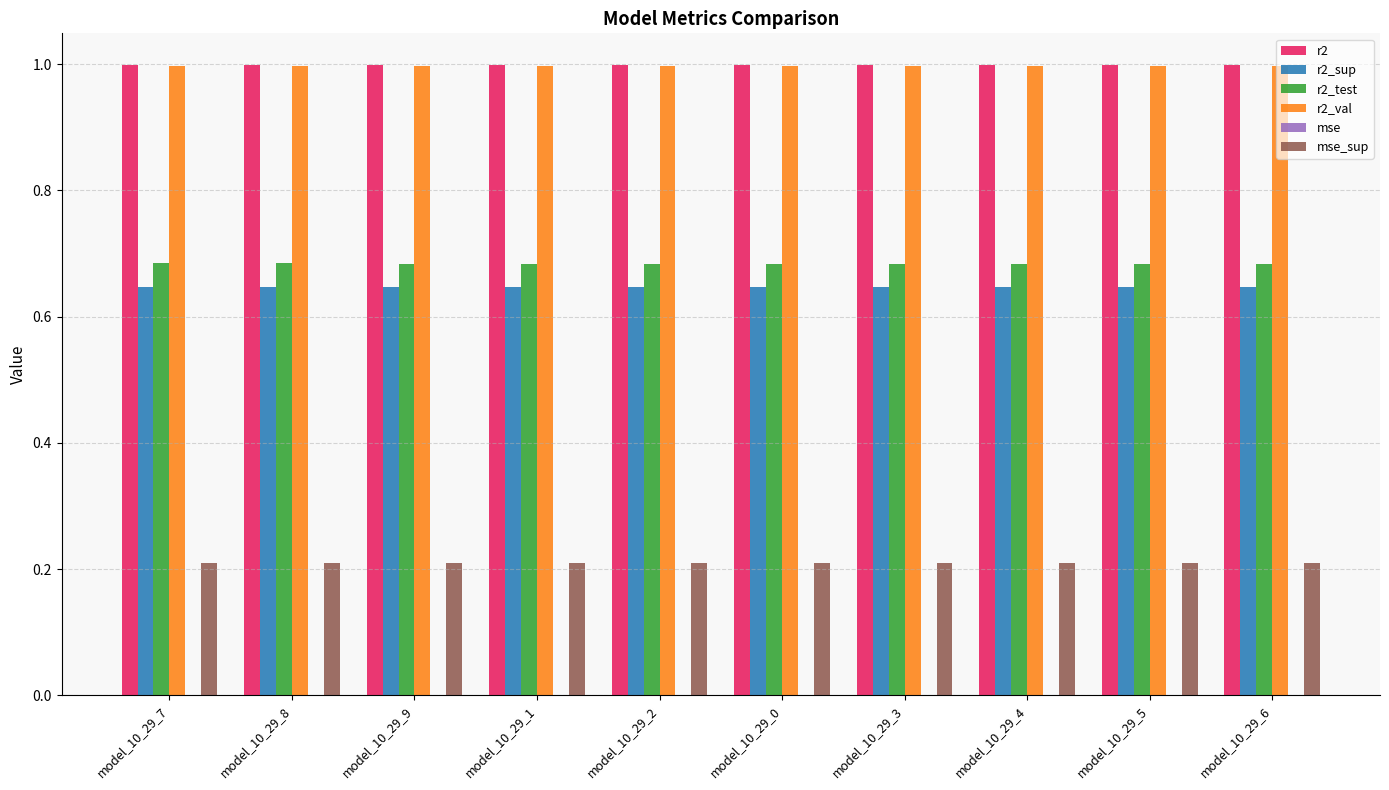

The r2_val series shows 1.0 at model_10_29_9. True or false?

True